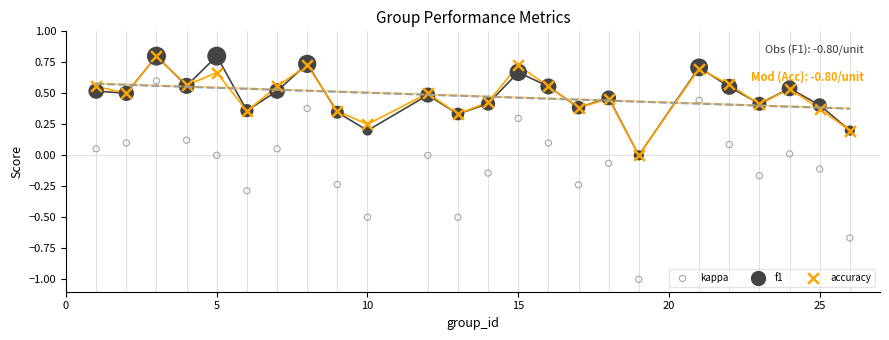

What are all the series names shown in the legend?

kappa, f1, accuracy